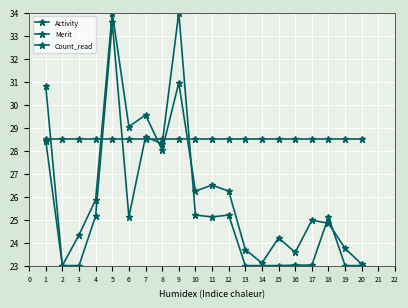

What is the value of the Activity point at the 11th from the left?

26.5